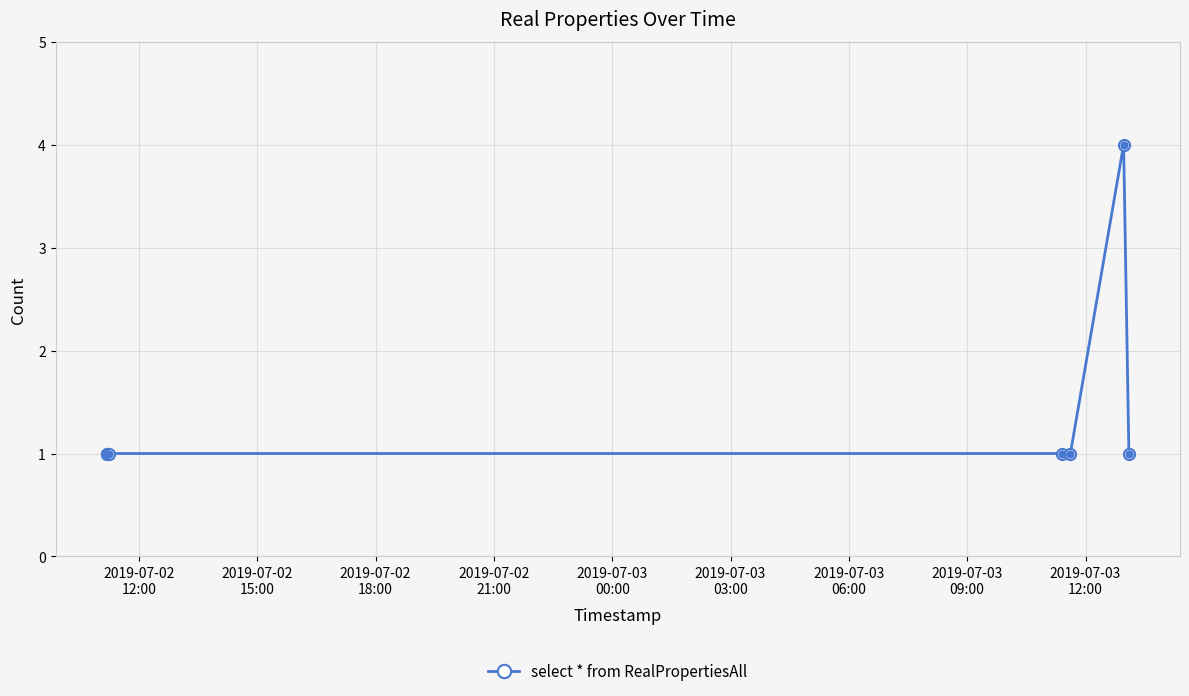

What is the greatest value displayed?

4